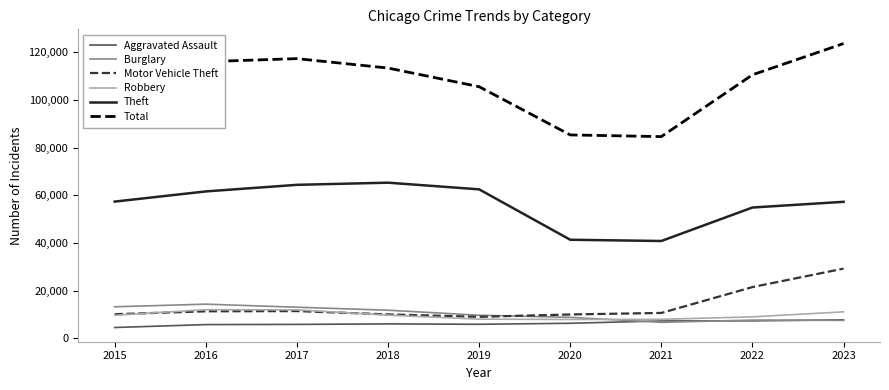

True or false: Aggravated Assault and Total intersect in this chart.

False